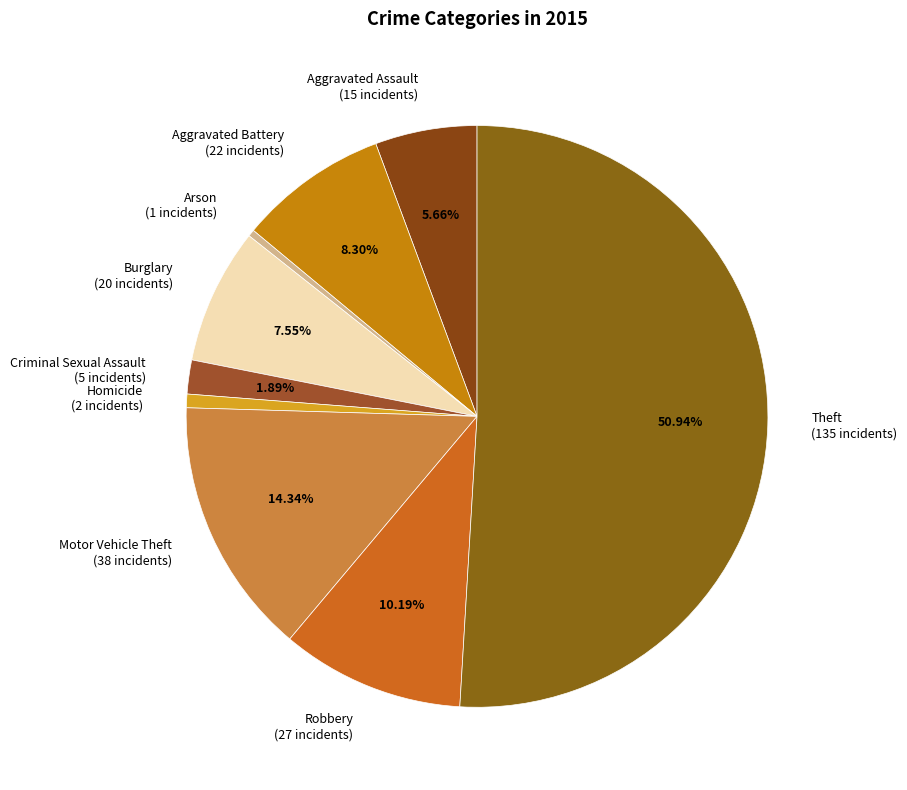

Approximately how many times larger is the value at Criminal Sexual Assault (5 incidents) compared to Arson (1 incidents)?

5.0